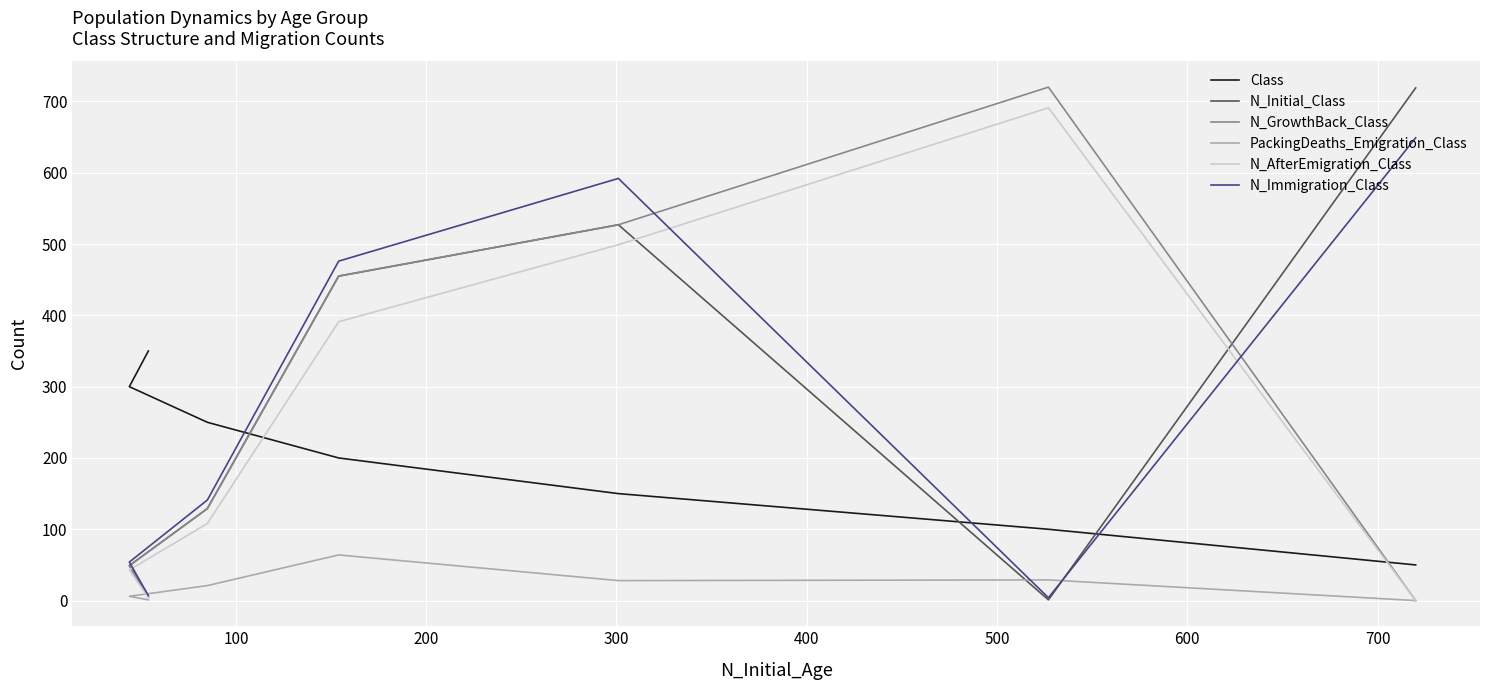

What are all the series names shown in the legend?

Class, N_Initial_Class, N_GrowthBack_Class, PackingDeaths_Emigration_Class, N_AfterEmigration_Class, N_Immigration_Class